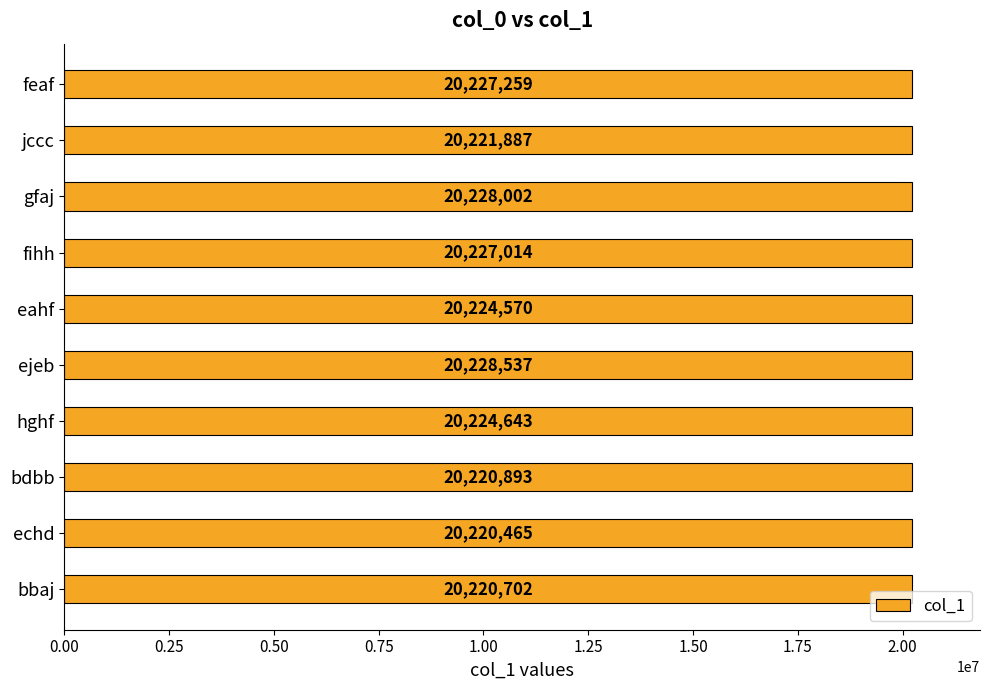

Approximately how many times larger is the value at bbaj compared to jccc?

1.0